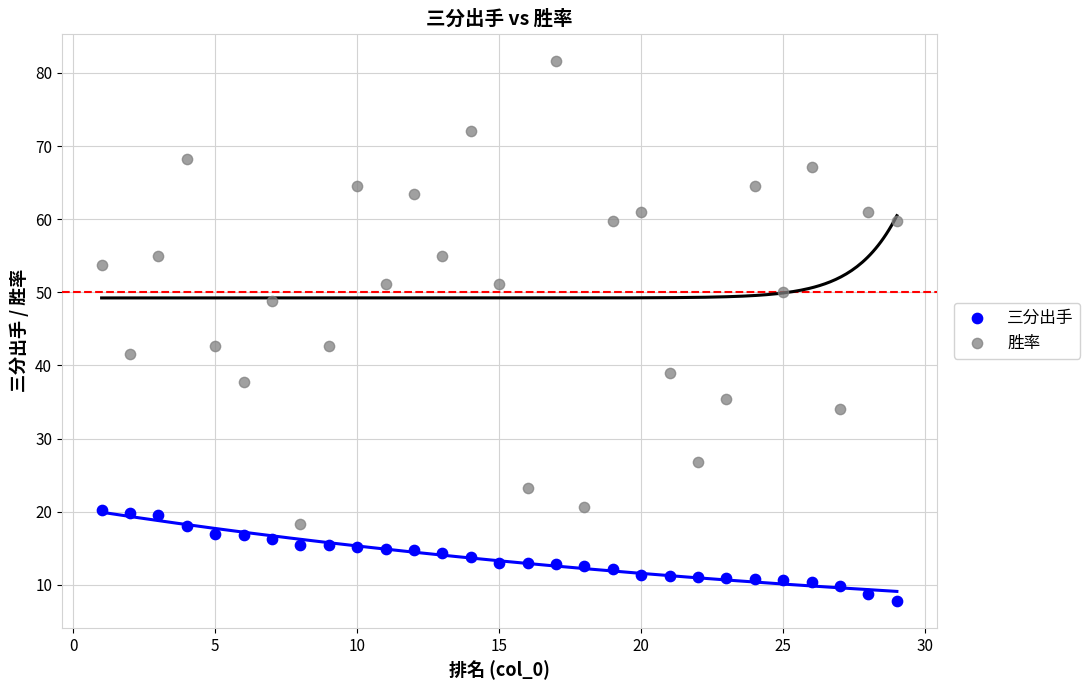

Which series contains the highest Y value?

胜率